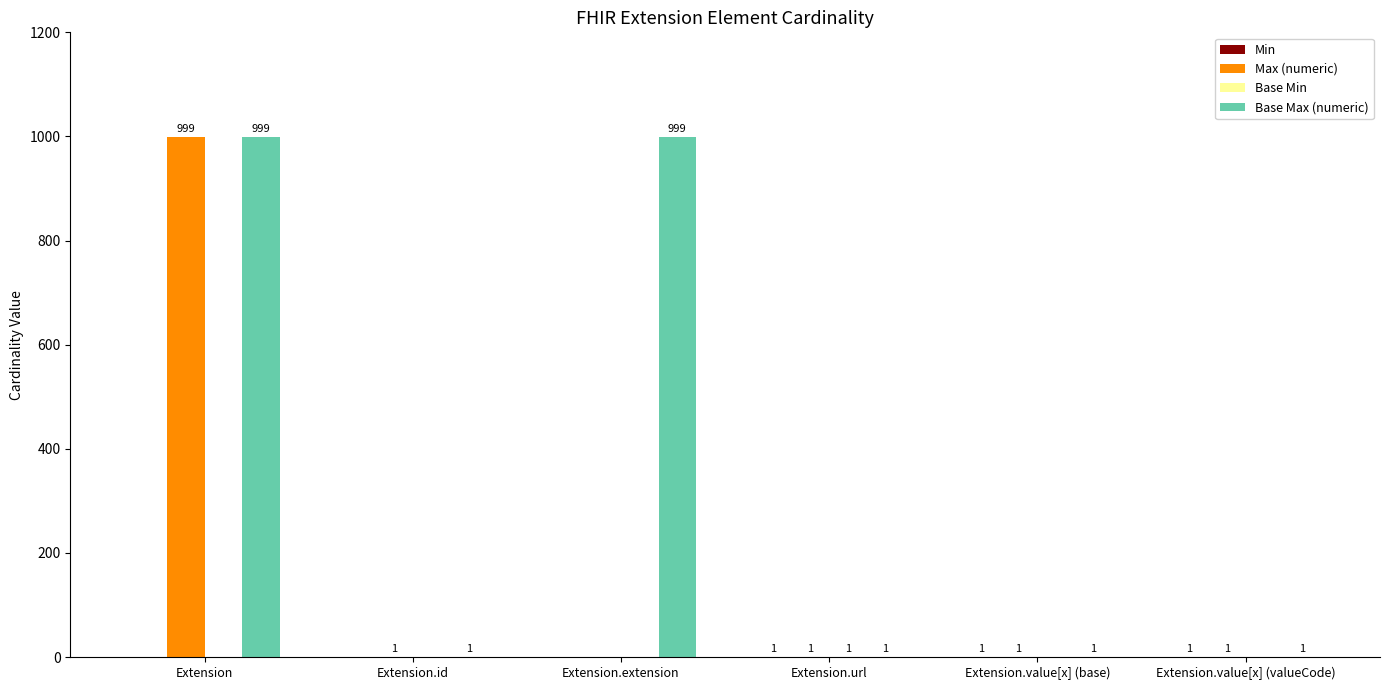

What is the average value of the Base Max (numeric) series?

334